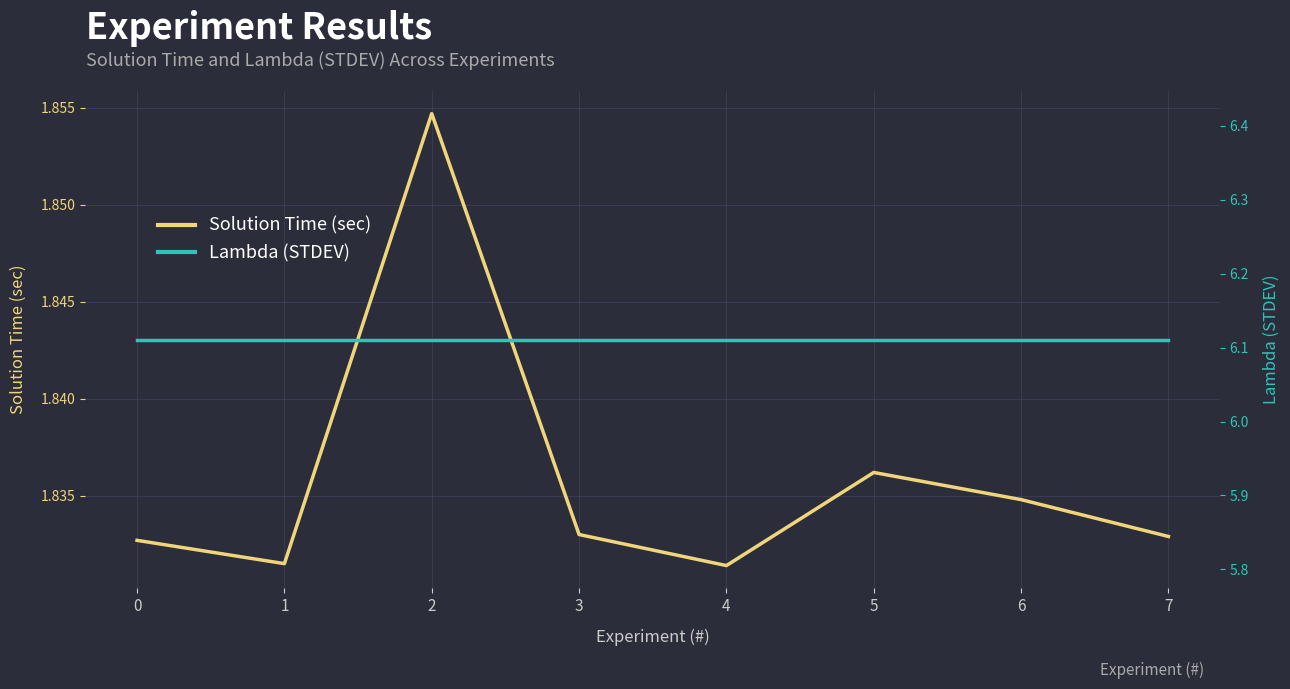

The Lambda (STDEV) series shows 3.5 at 5. True or false?

False